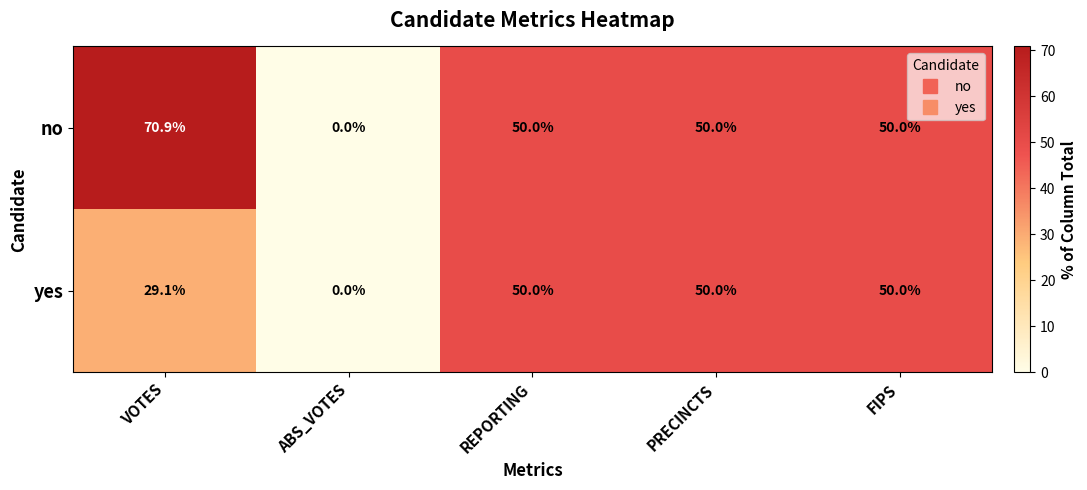

Reading right to left, transcribe all the data shown in this chart.

no: 50.0	50.0	50.0	0.0	70.9
yes: 50.0	50.0	50.0	0.0	29.1